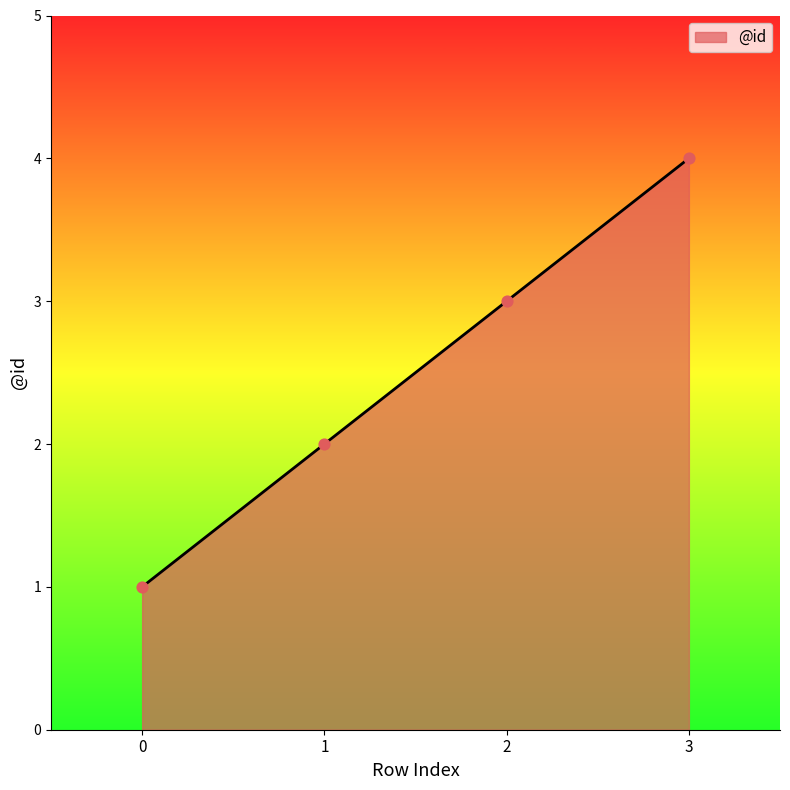

Which has a higher value, 3 or 0?

3